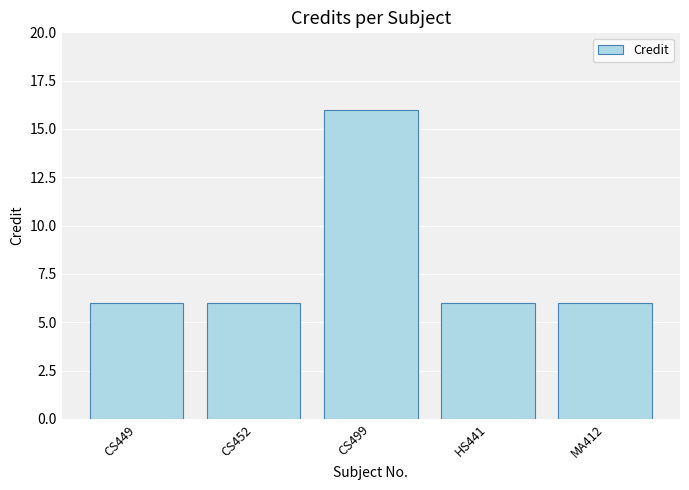

The value at HS441 is 8. True or false?

False